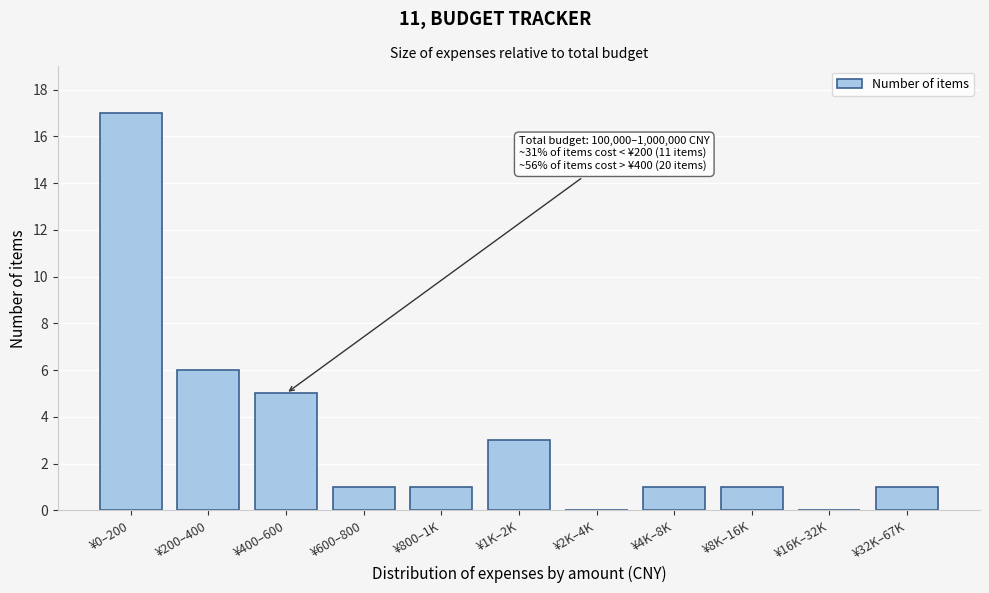

Reading left to right, list all the values displayed in this chart.

¥0–200=17	¥200–400=6	¥400–600=5	¥600–800=1	¥800–1K=1	¥1K–2K=3	¥2K–4K=0	¥4K–8K=1	¥8K–16K=1	¥16K–32K=0	¥32K–67K=1